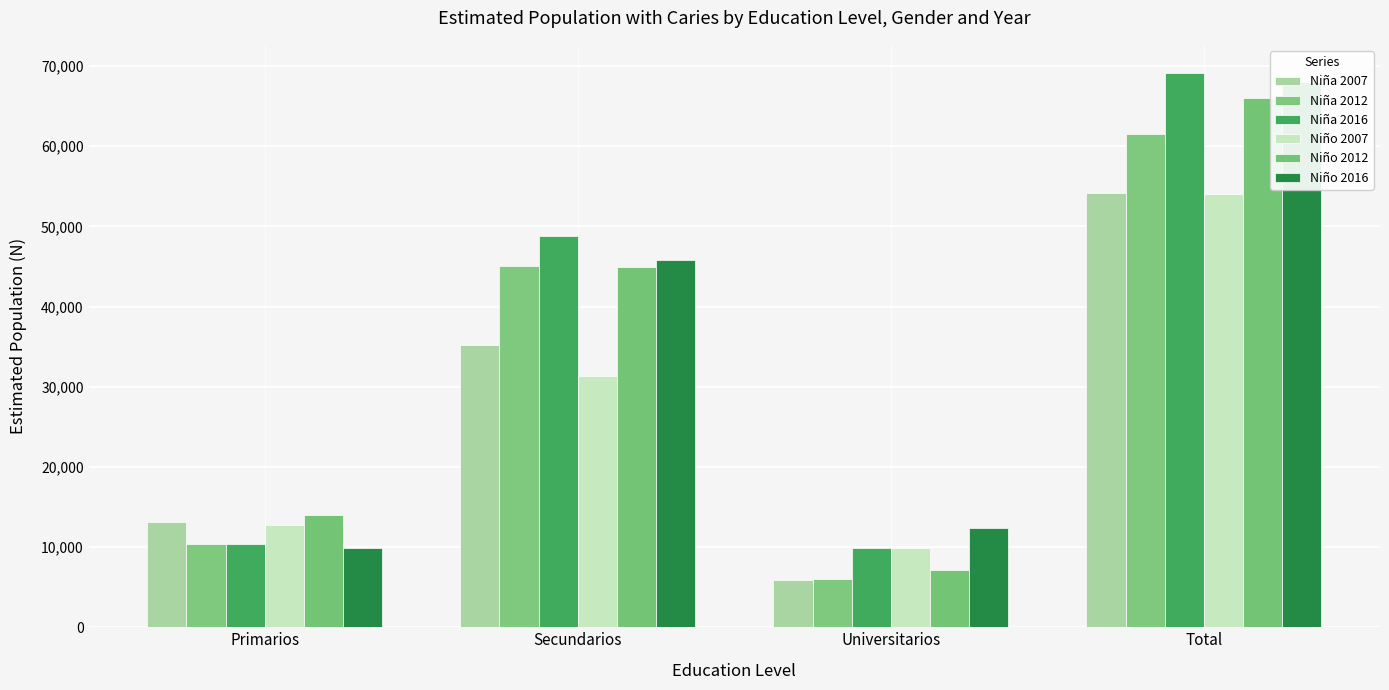

What are all the series names shown in the legend?

Niña 2007, Niña 2012, Niña 2016, Niño 2007, Niño 2012, Niño 2016